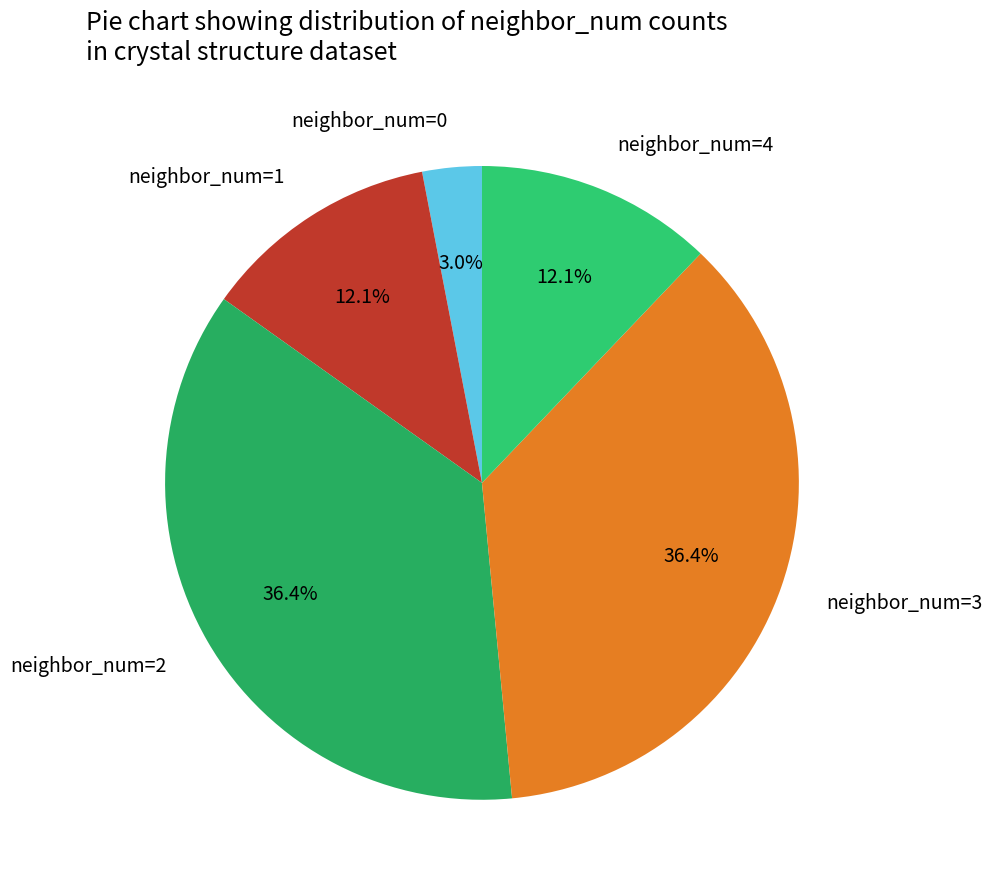

What is the smallest slice in the pie chart?

neighbor_num=0